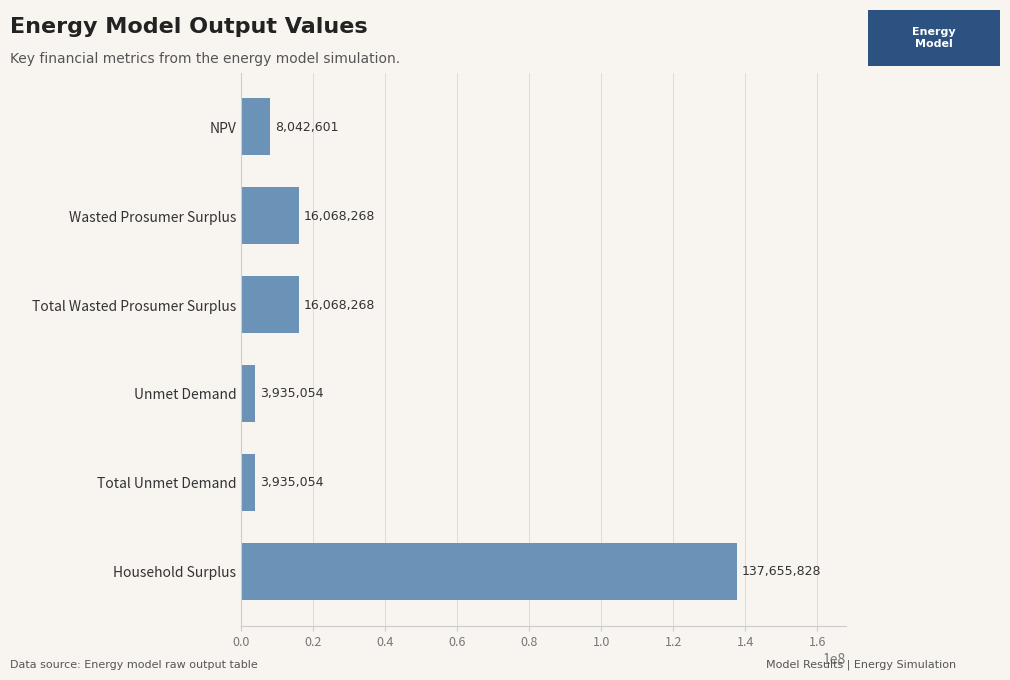

What is the greatest value displayed?

137655827.9